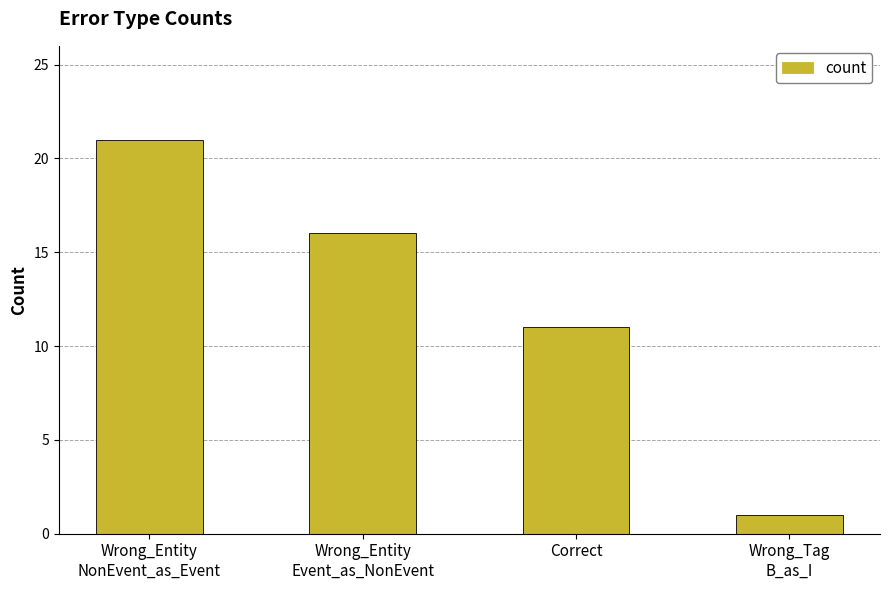

List the labels in order of value, largest first.

Wrong_Entity
NonEvent_as_Event, Wrong_Entity
Event_as_NonEvent, Correct, Wrong_Tag
B_as_I